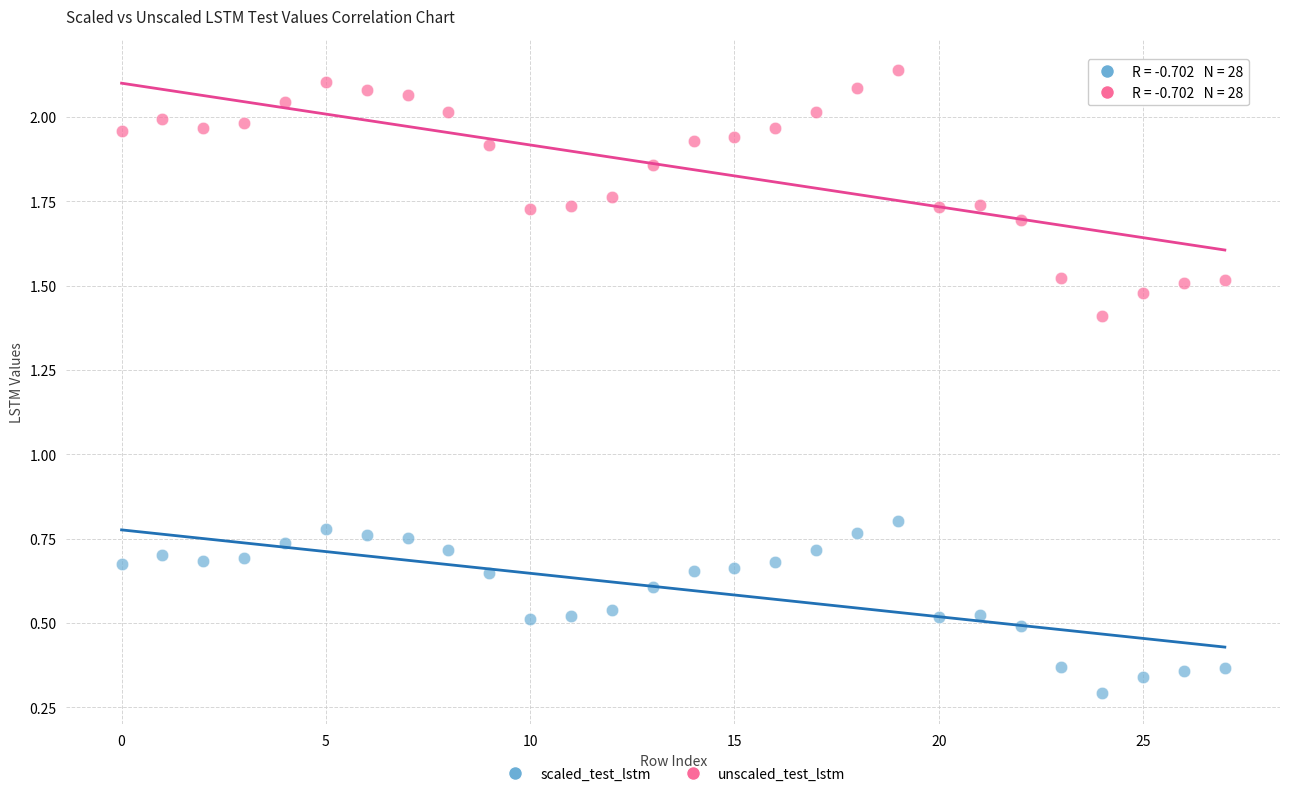

Which series contains the highest Y value?

unscaled_test_lstm